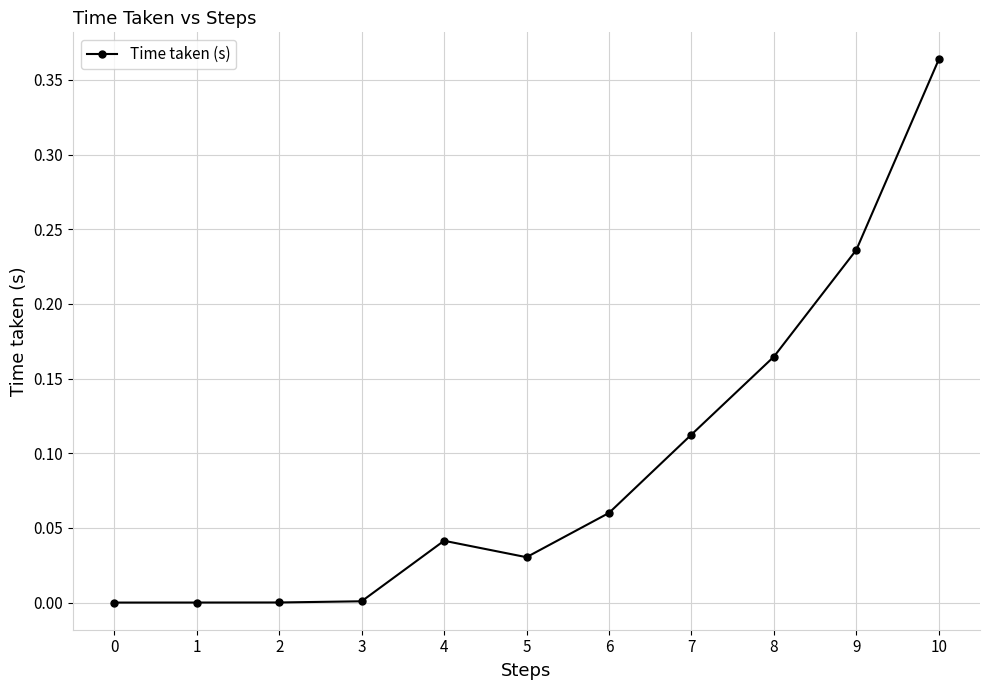

The chart shows a value of -0.2 at 0. True or false?

False